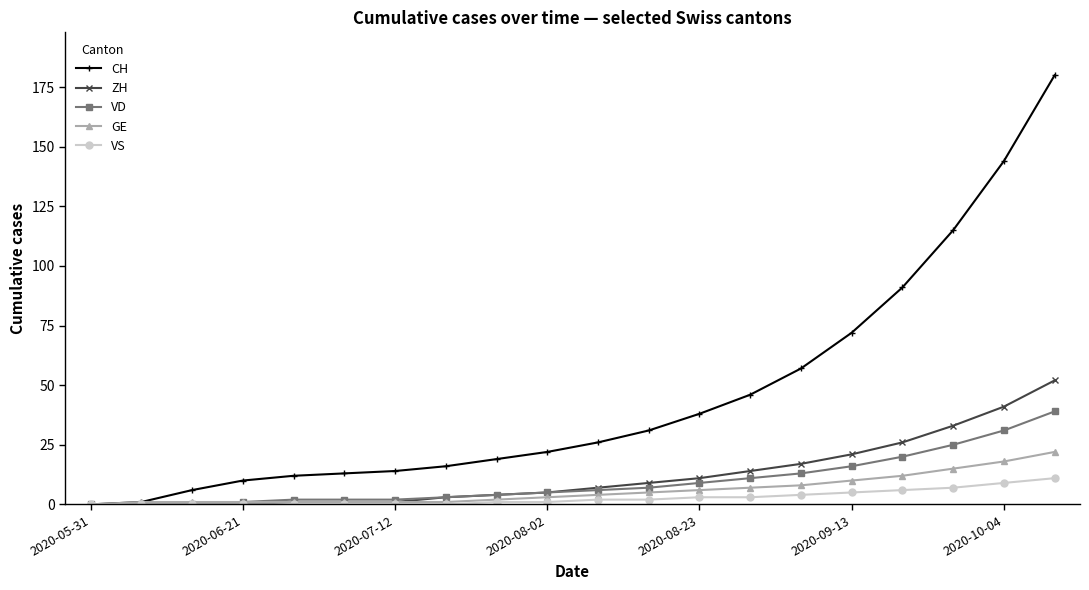

Which series has the largest range (max minus min)?

CH